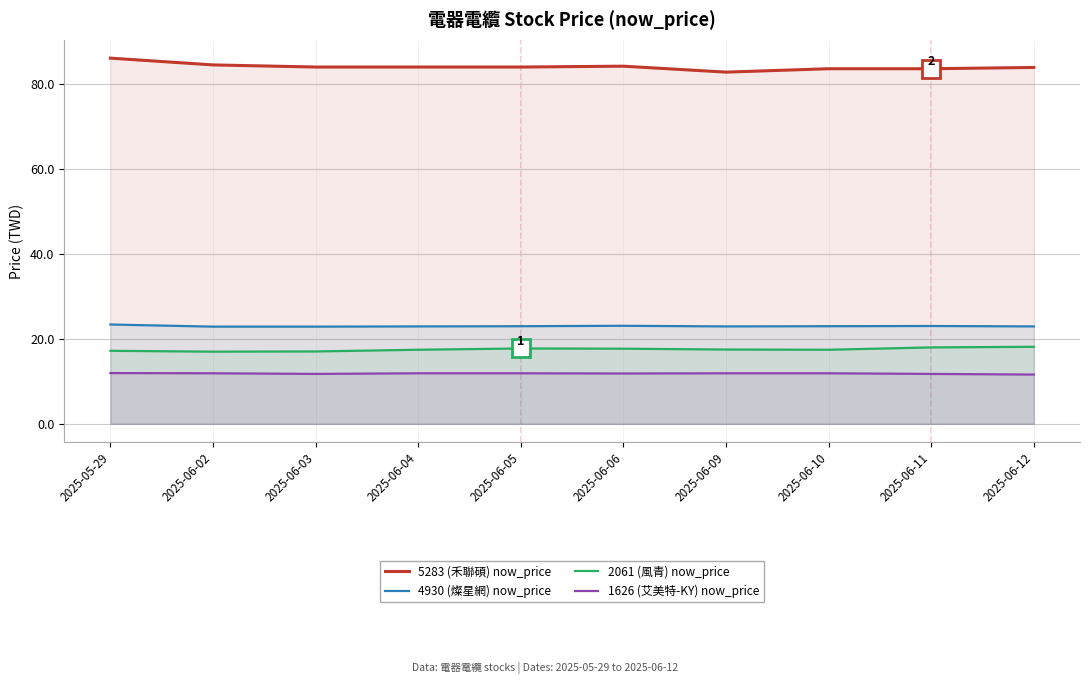

Reading right to left, extract all data points from this chart.

5283 (禾聯碩) now_price: 84.0	83.7	83.7	82.9	84.3	84.1	84.1	84.1	84.6	86.2
4930 (燦星網) now_price: 22.9	23.1	23.0	22.9	23.1	23.0	22.9	22.9	22.9	23.4
2061 (風青) now_price: 18.1	18.0	17.4	17.5	17.7	17.8	17.4	17.1	17.0	17.2
1626 (艾美特-KY) now_price: 11.6	11.8	11.9	11.9	11.8	11.9	11.9	11.8	11.9	11.9